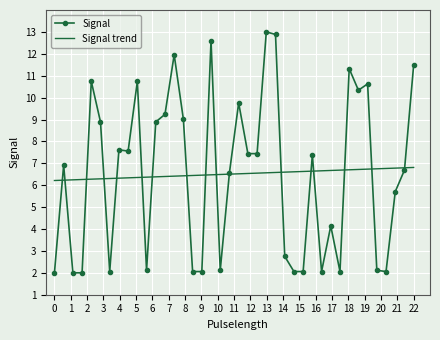

What is the highest value of the Signal series?

13.0